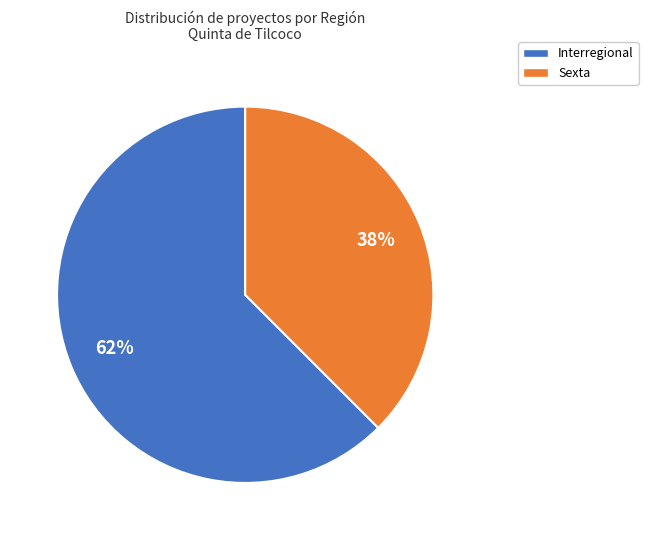

True or false: Interregional accounts for 51% of the total.

False